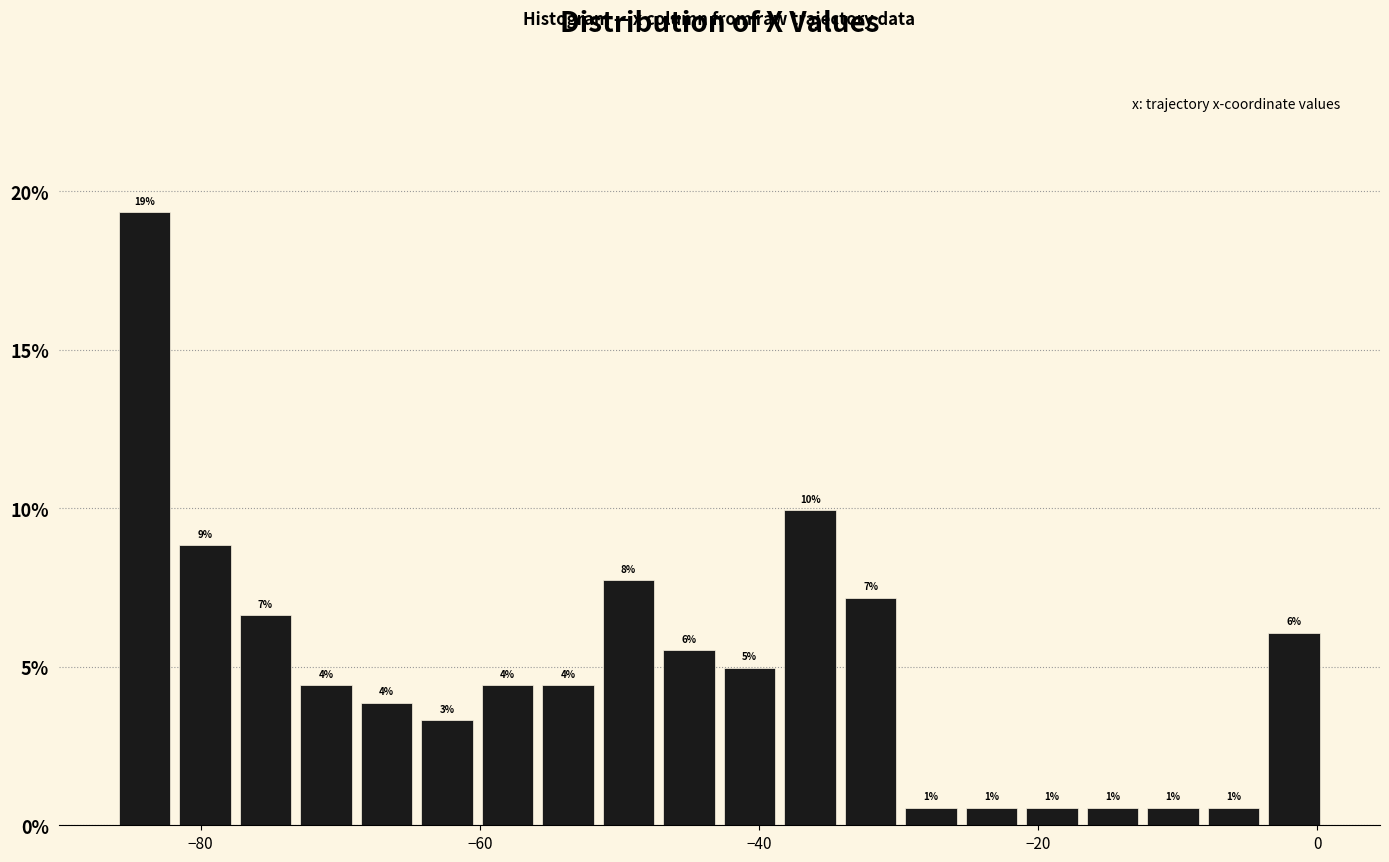

Read against the x-axis, roughly where is the centre of the tallest bar?

-84